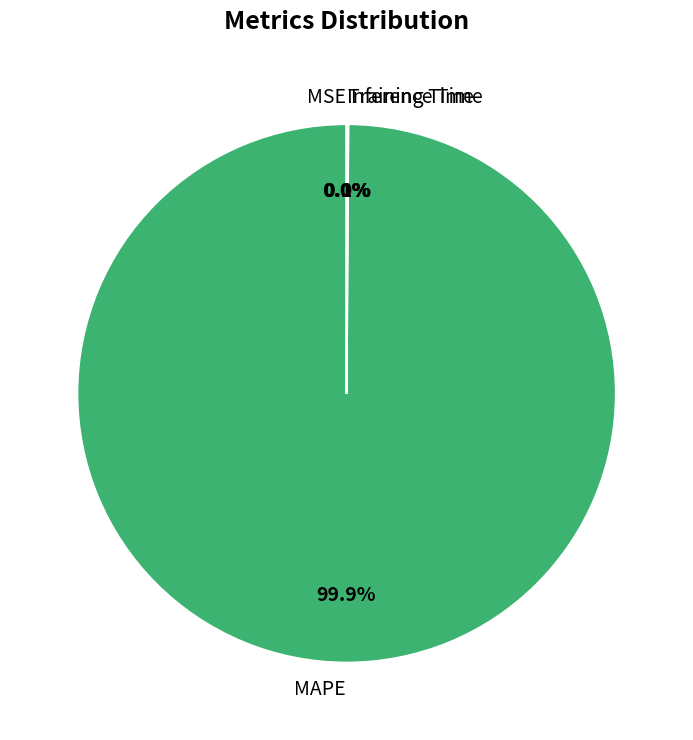

Which slice is the largest?

MAPE